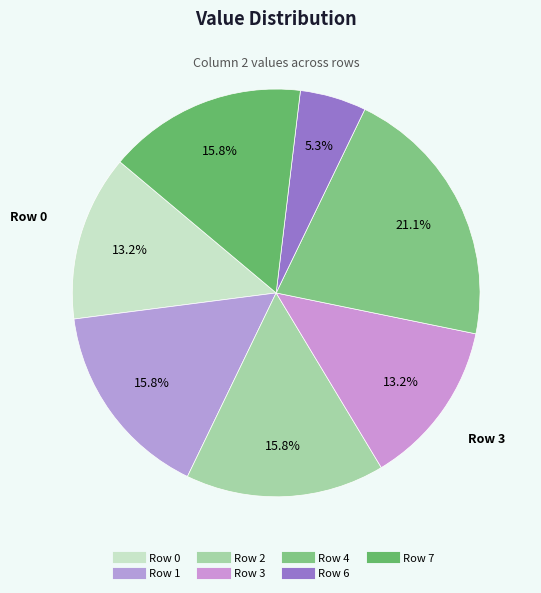

What percentage is the Row 6 slice, to the nearest percent?

5%